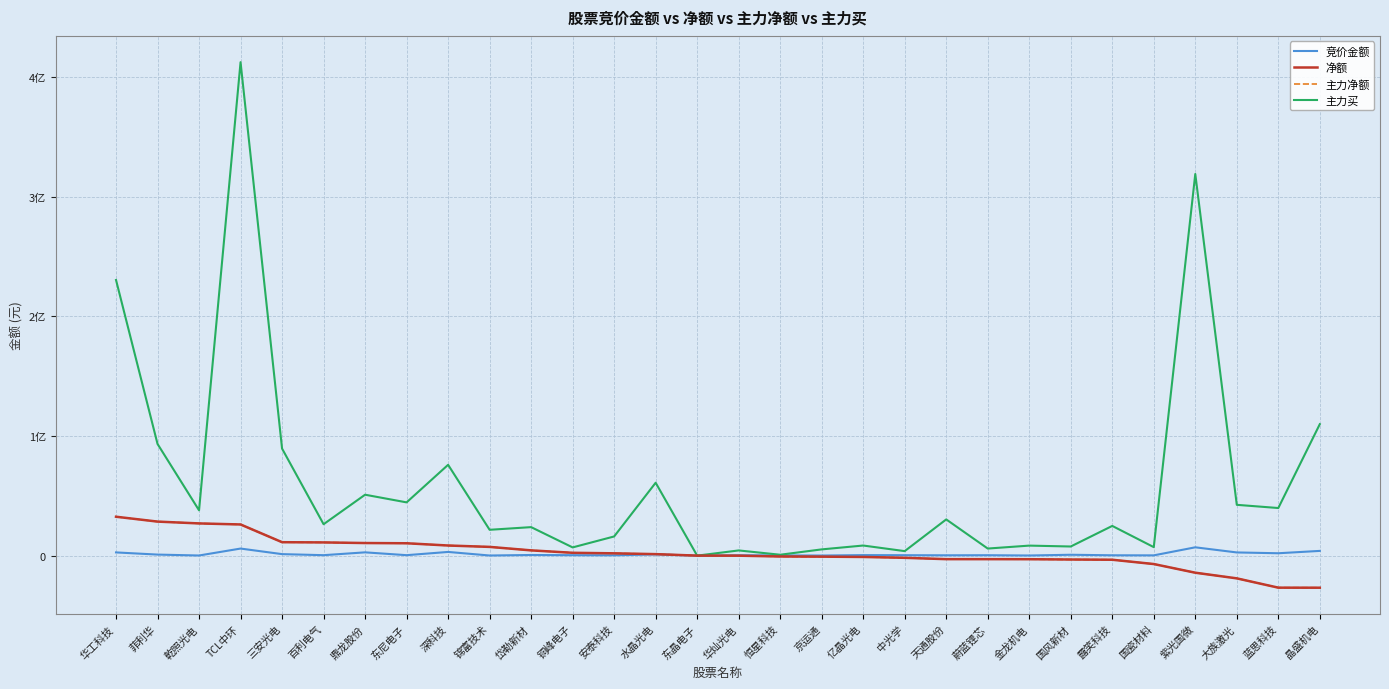

Does the chart display data point markers on the line(s)?

No